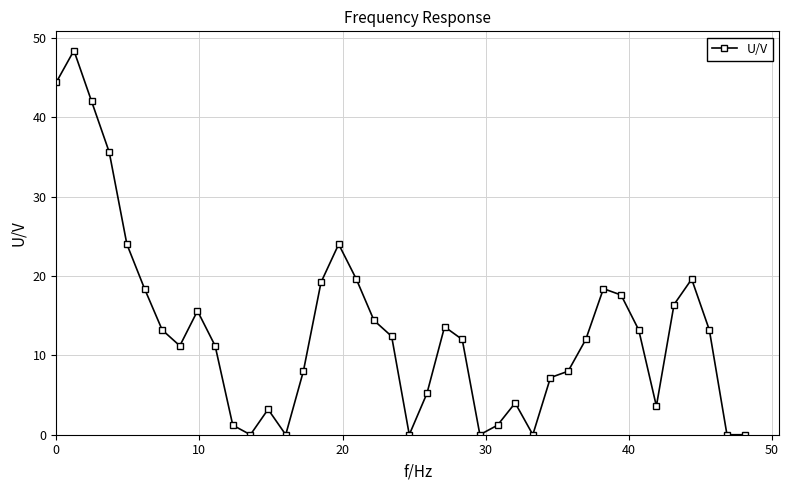

True or false: the data has more than 2 interior local peaks.

True